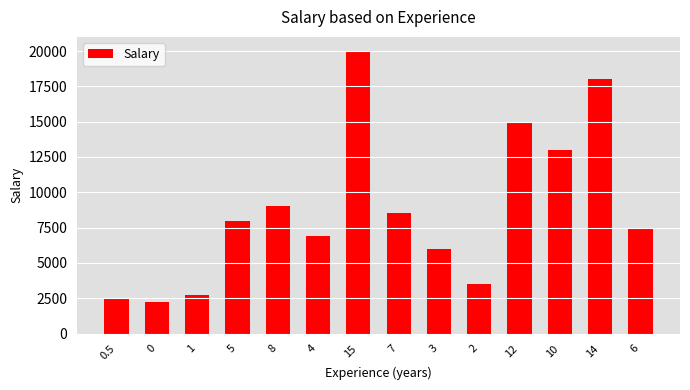

What is the value of the 4th bar from the left?

8000